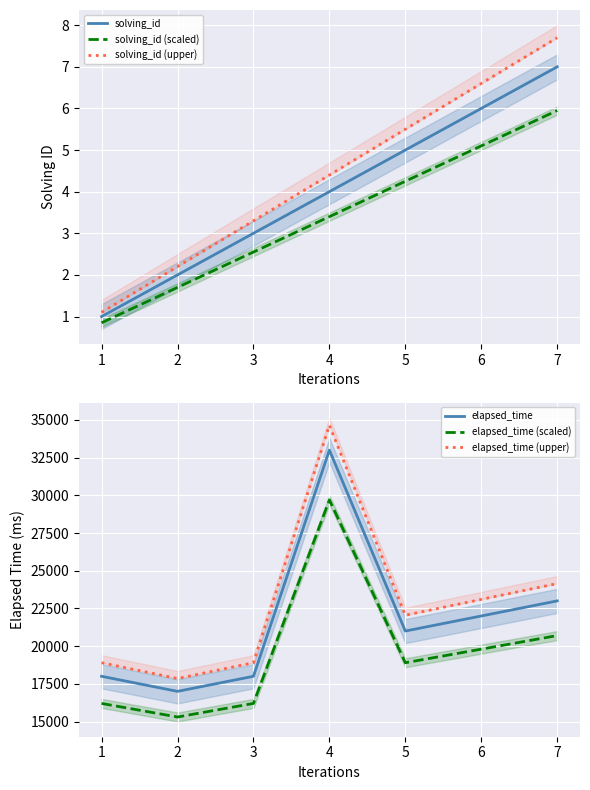

Which series has the largest range (max minus min)?

elapsed_time (upper)